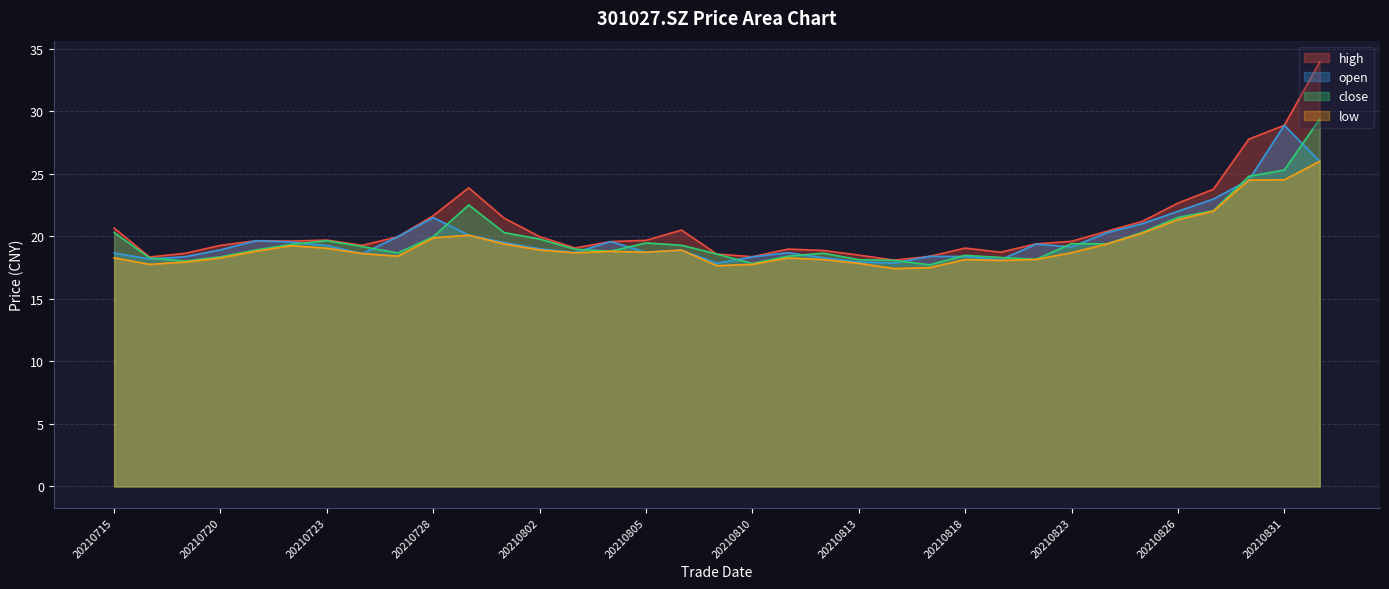

What is the value of the close point at the 32nd from the left?

22.1